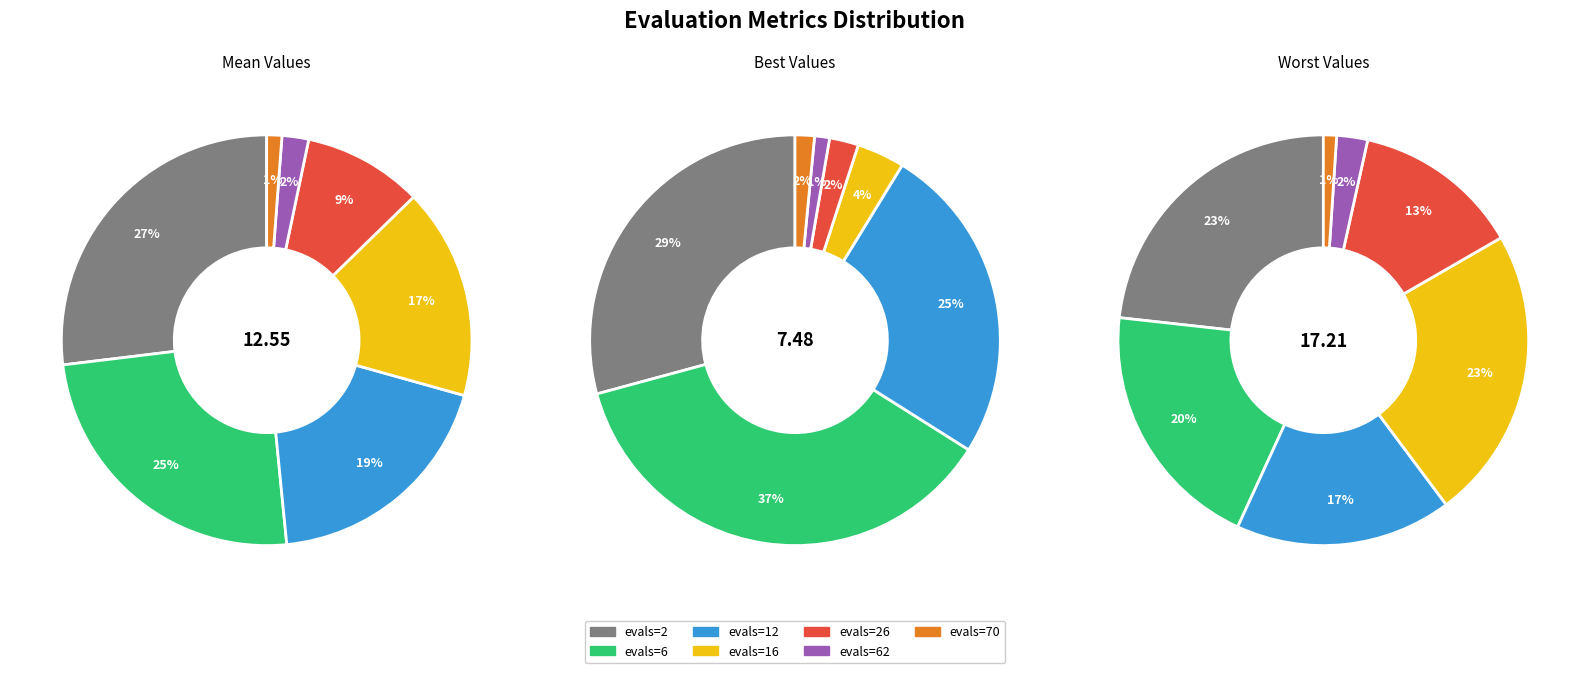

How many slices are in this pie chart?

7